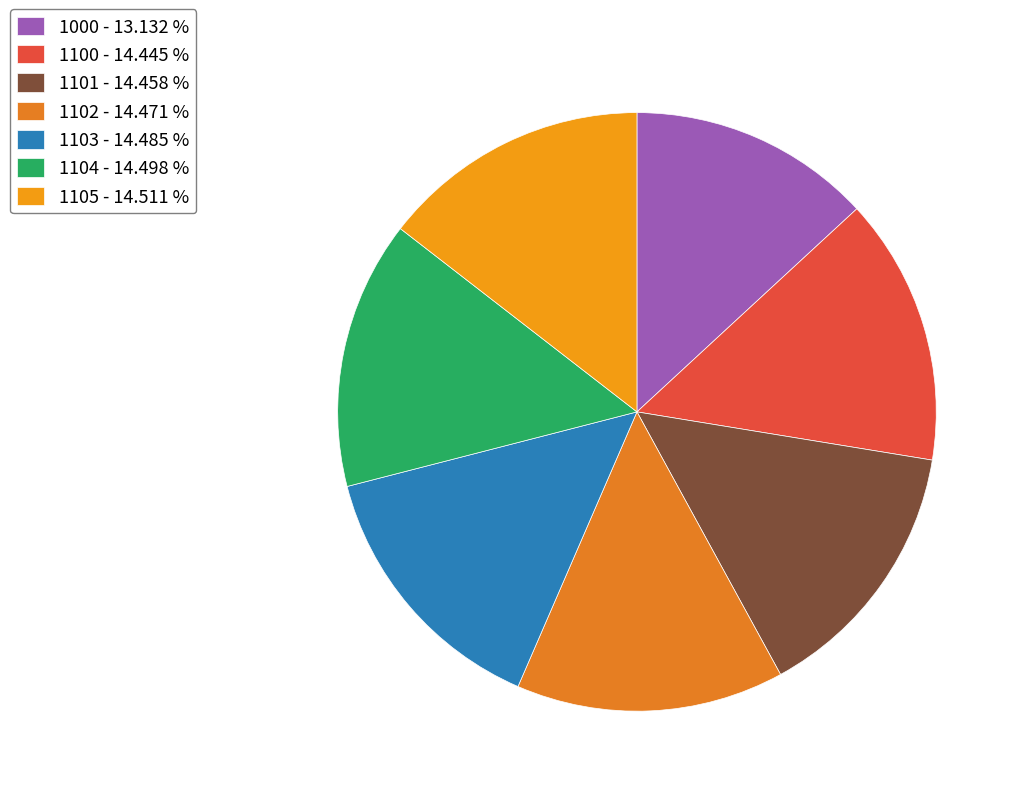

Is there any slice that represents more than half of the pie?

No